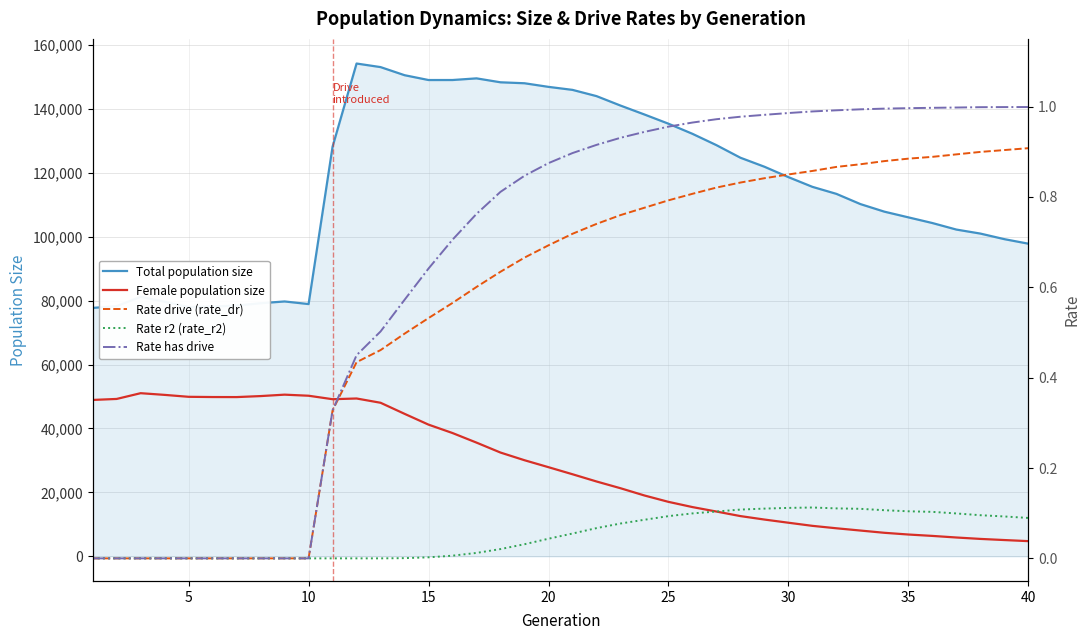

What is the value of the Female population size point at the 3rd from the left?

51030.0